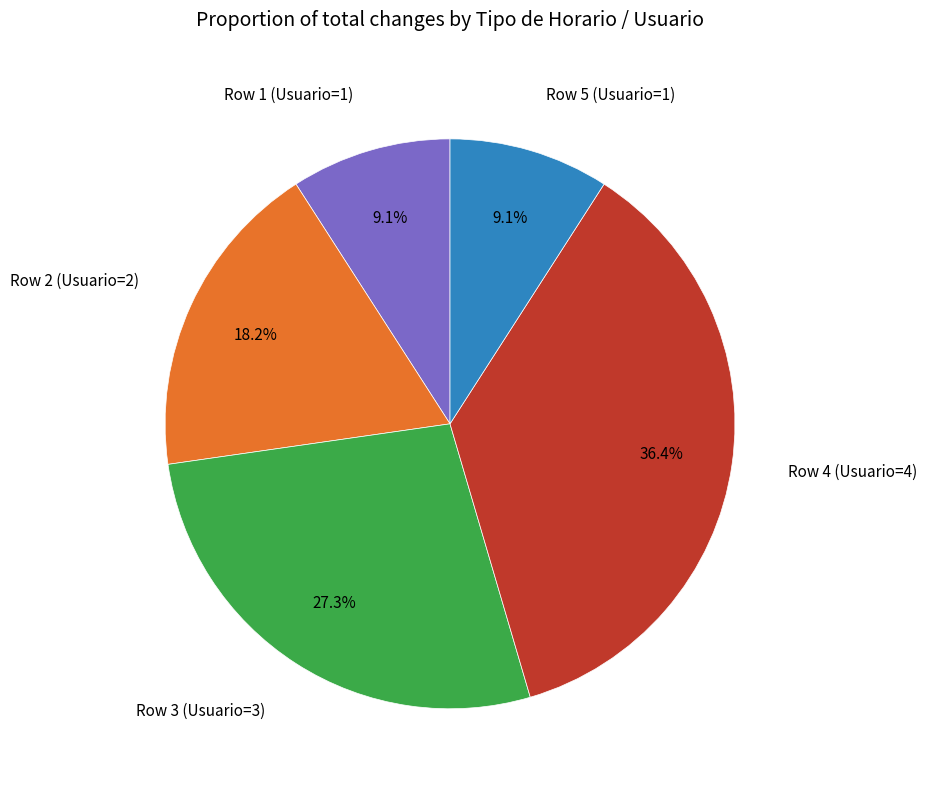

Is there any slice that represents more than half of the pie?

No